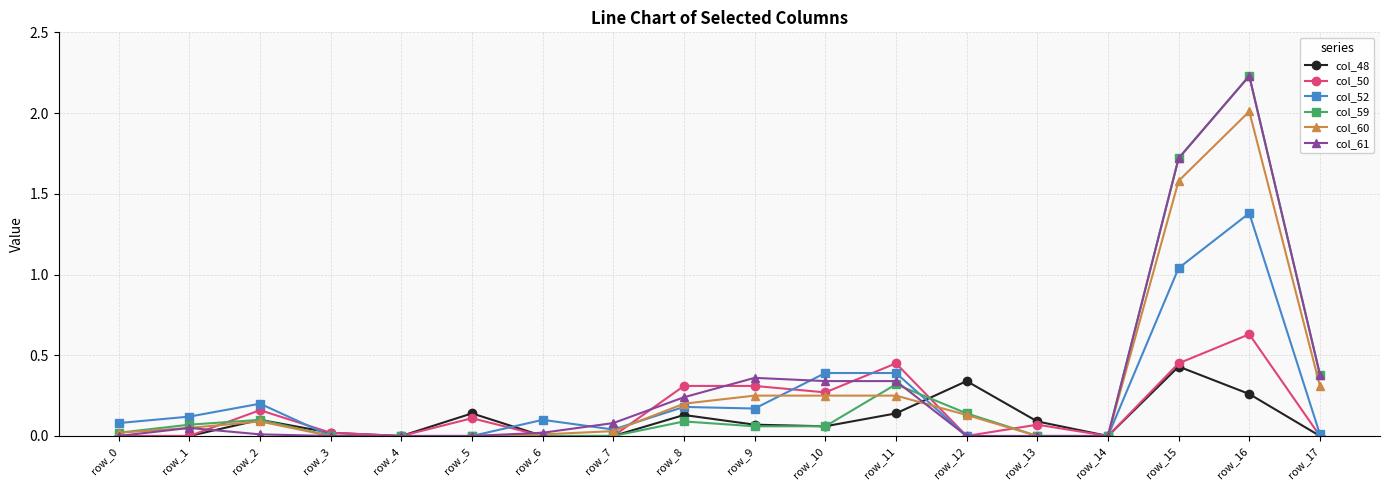

What is the value of the col_60 point at the 16th from the left?

1.6